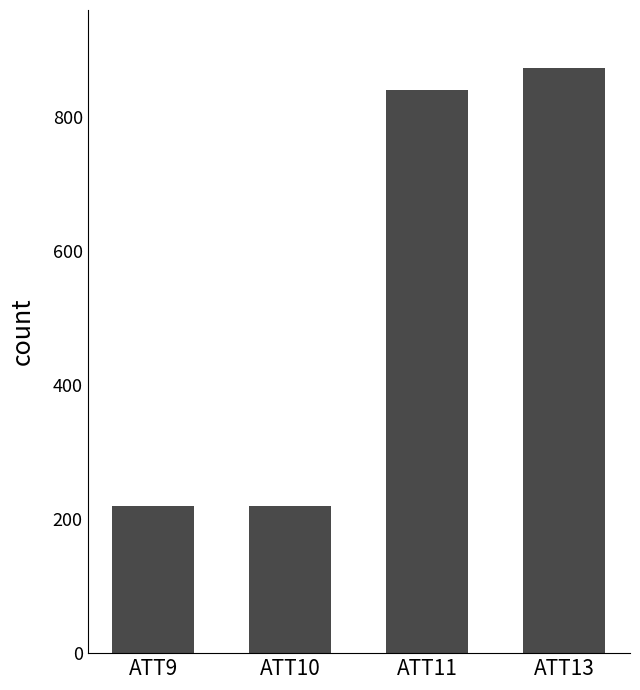

Where does the data first go above 840?

ATT11